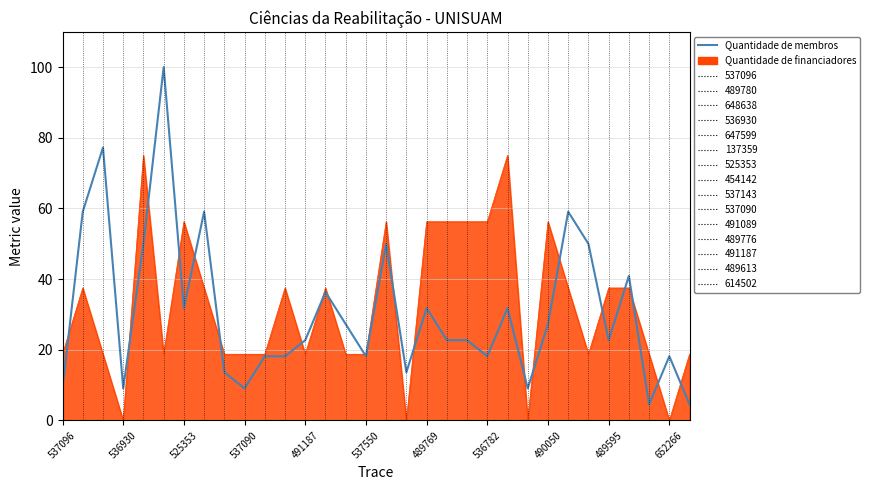

Which series has the widest spread of values?

Quantidade de membros